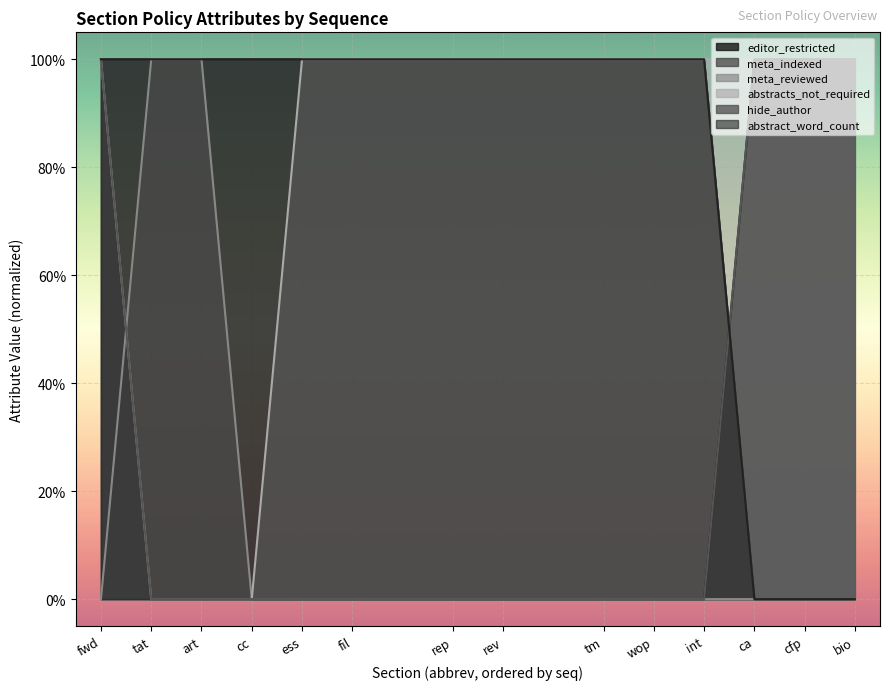

At which label does abstract_word_count reach its minimum?

ca